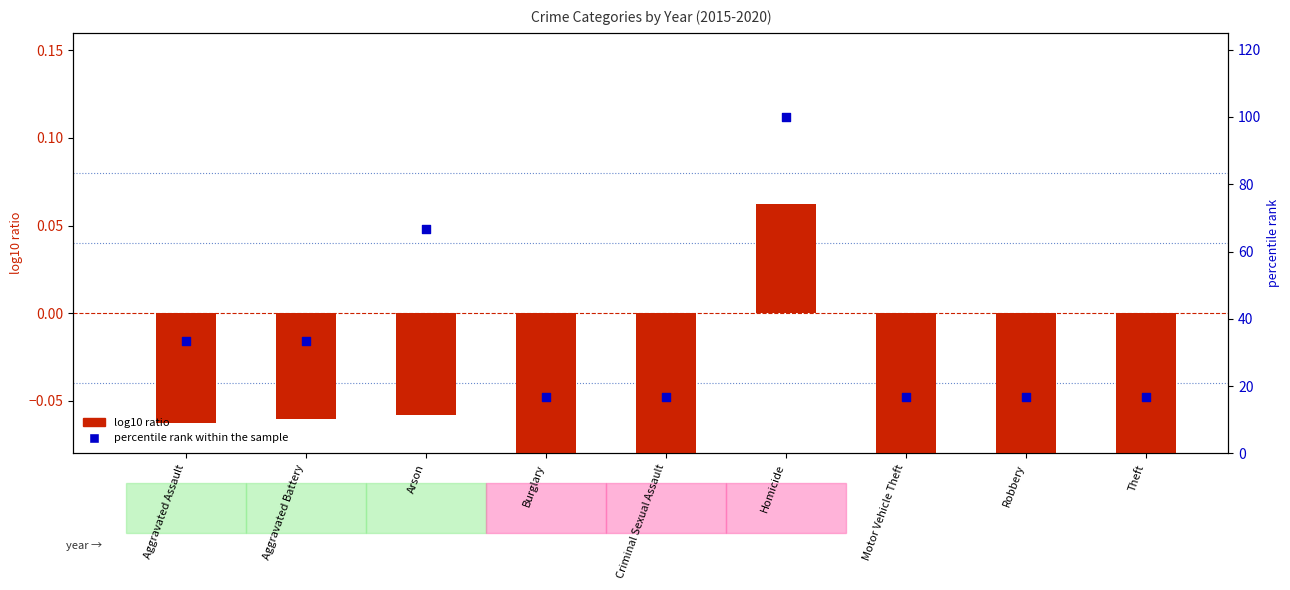

Which series has the largest total across all categories?

percentile rank within the sample